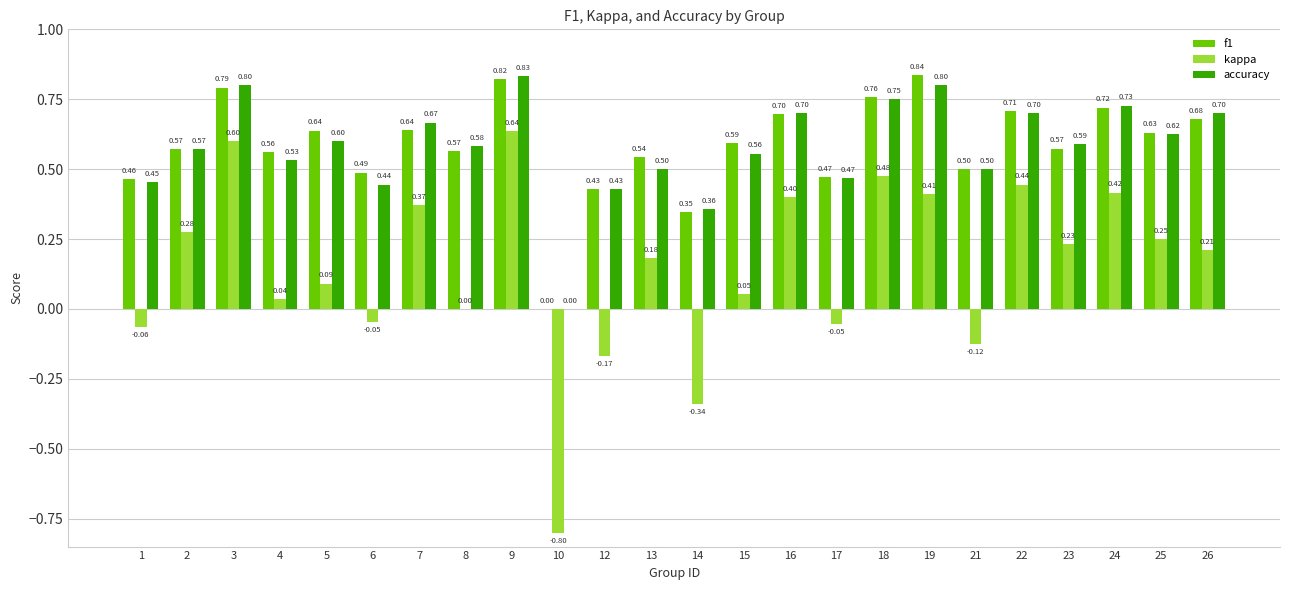

What is the maximum value for f1?

0.8